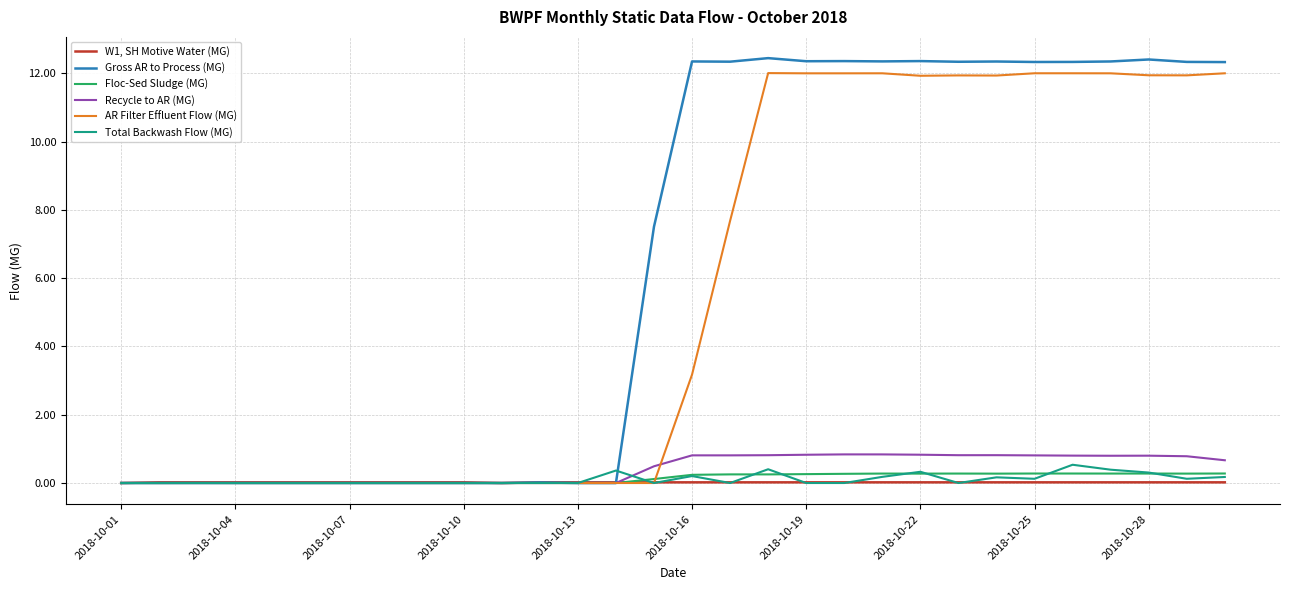

What is the greatest value displayed?

12.4